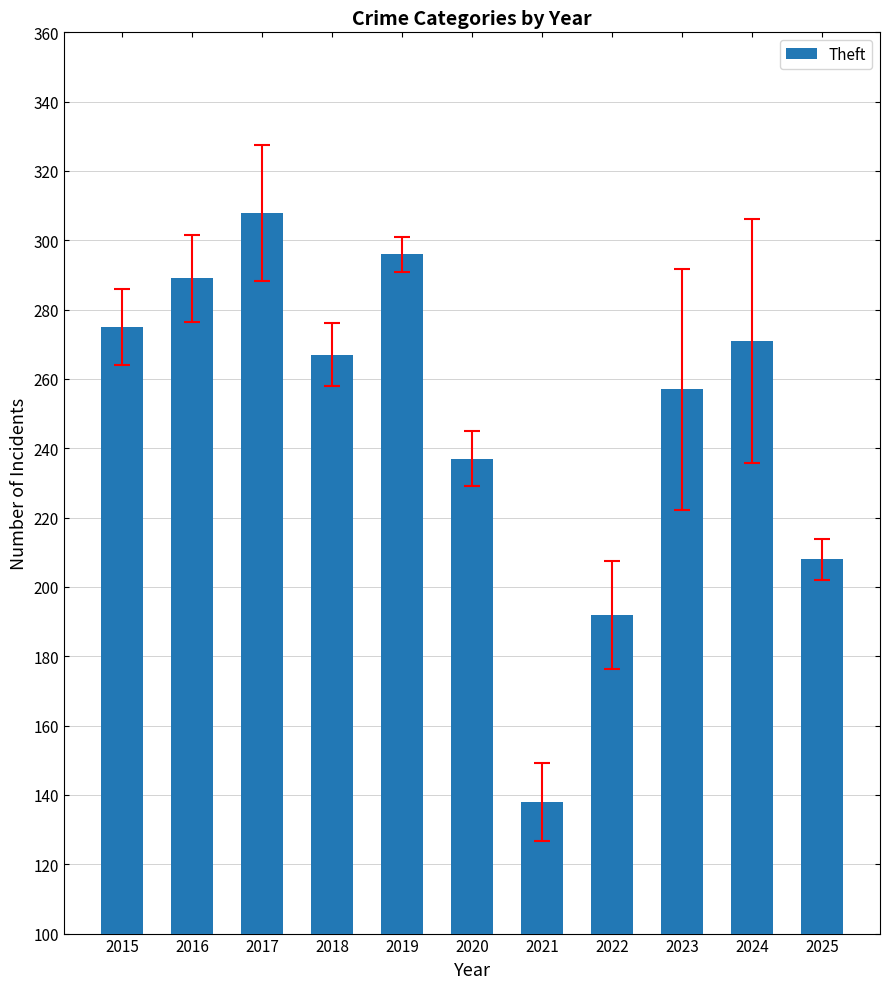

List the labels in order of value, largest first.

2017, 2019, 2016, 2015, 2024, 2018, 2023, 2020, 2025, 2022, 2021